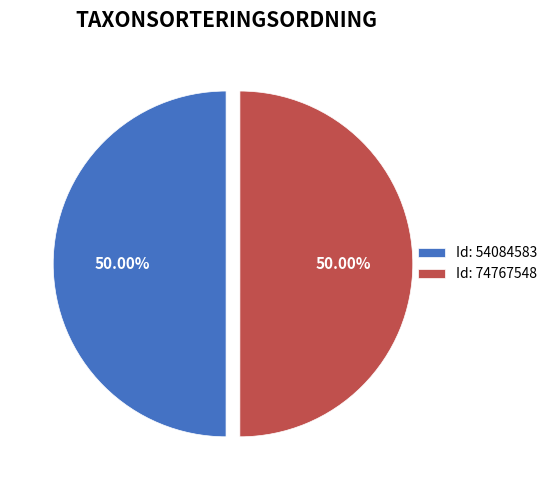

Count the number of slices in the pie.

2